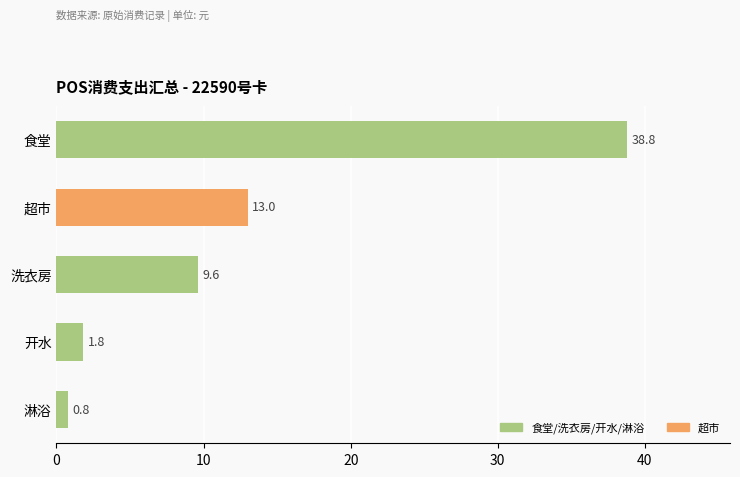

Rank the categories by value from highest to lowest.

食堂, 超市, 洗衣房, 开水, 淋浴